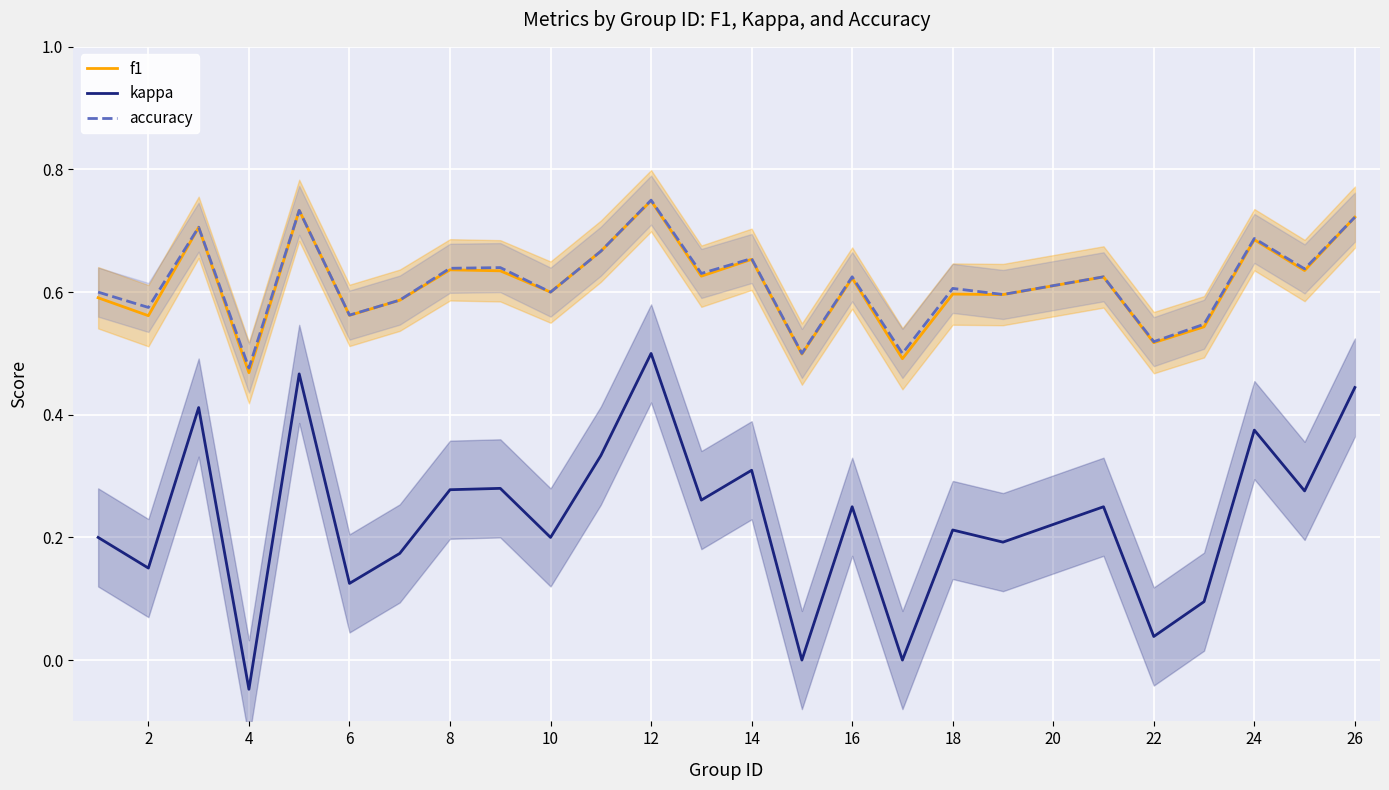

At which label does accuracy reach its peak?

12